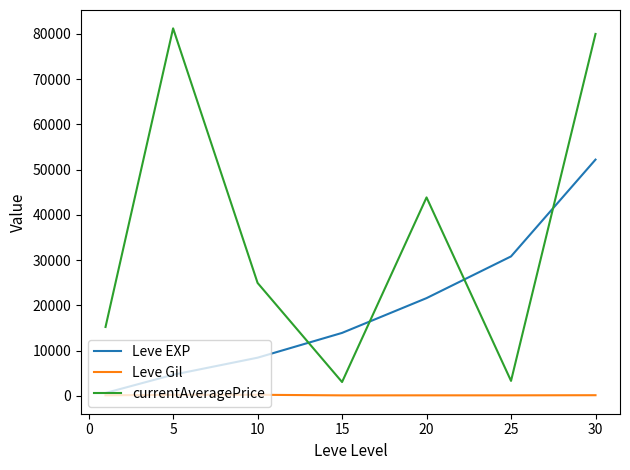

Which series has the largest total across all categories?

currentAveragePrice